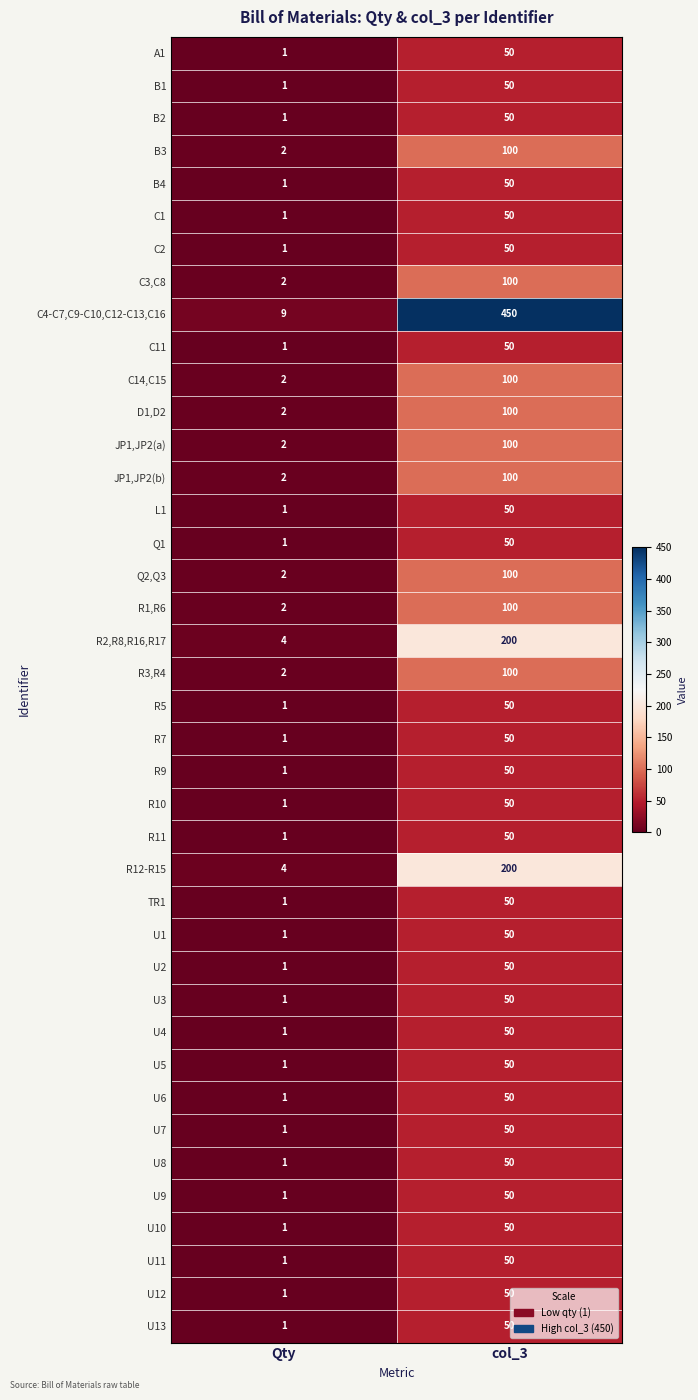

At how many categories does at least one series exceed 210?

1